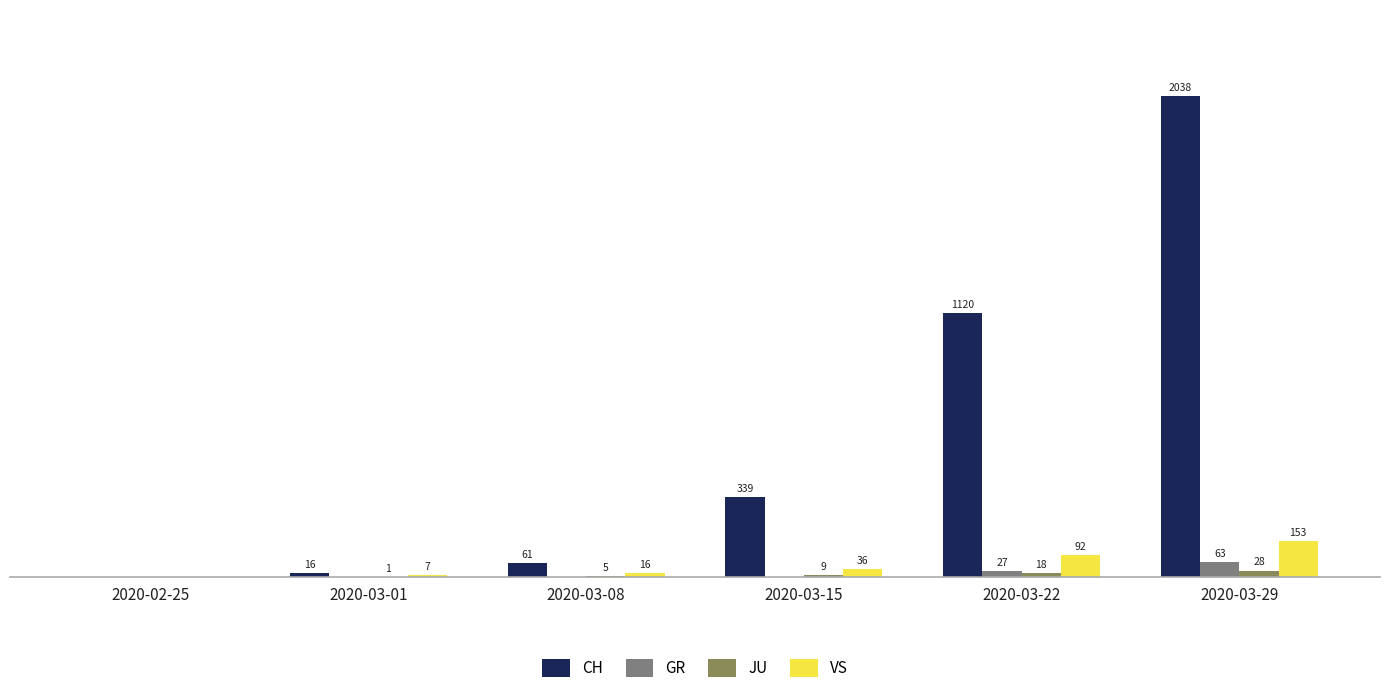

Between 2020-03-22 and 2020-03-29, which series saw the biggest shift?

CH